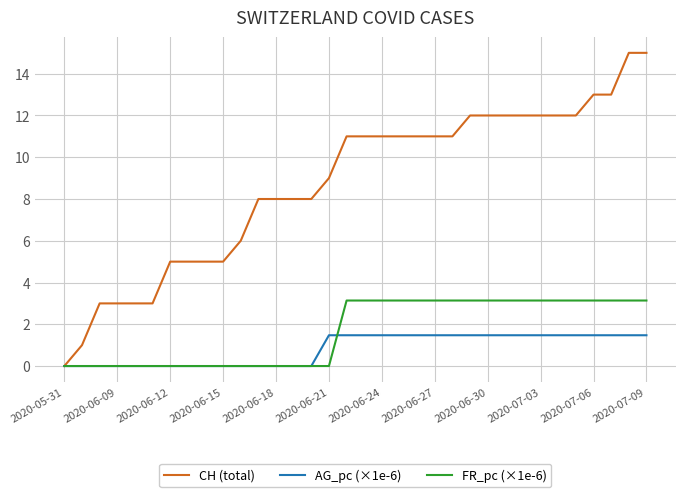

Which series has the largest total across all categories?

CH (total)